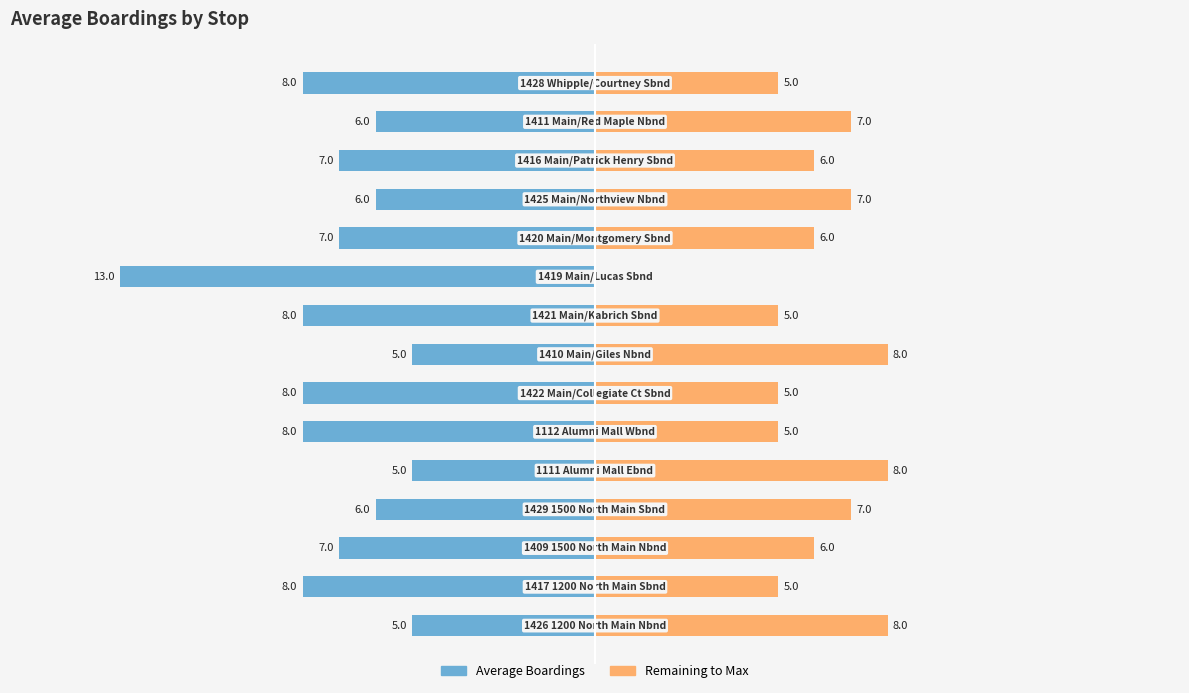

At 6, list the series in order from smallest to largest.

Average Boardings, Remaining to Max